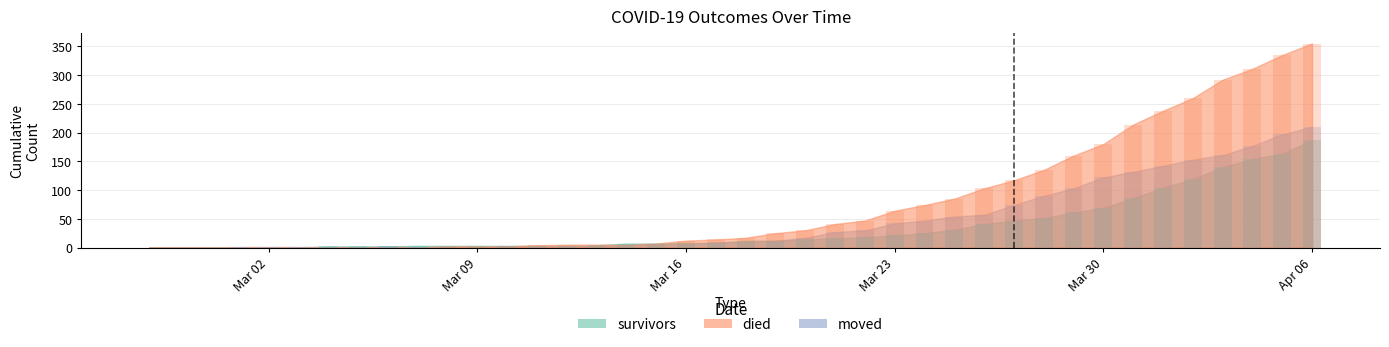

Reading left to right, extract all data points from this chart.

survivors: 0	0	0	0	0	0	2	2	2	3	3	3	3	3	3	4	7	7	8	8	12	12	14	16	18	21	25	31	41	47	51	61	69	86	104	119	140	154	163	187
died: 0	0	0	0	0	0	0	0	0	0	2	2	2	4	5	5	5	7	12	14	17	25	30	41	47	64	74	85	103	117	135	160	180	214	238	260	292	311	335	355
moved: 0	0	0	1	1	1	1	1	2	1	1	1	2	2	2	2	5	6	6	9	10	12	17	27	30	42	47	54	57	74	90	103	122	132	142	153	161	177	197	210